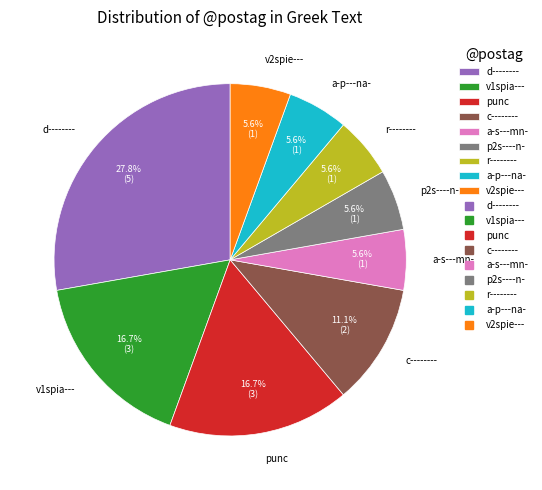

Which has a higher value, v1spia--- or v2spie---?

v1spia---